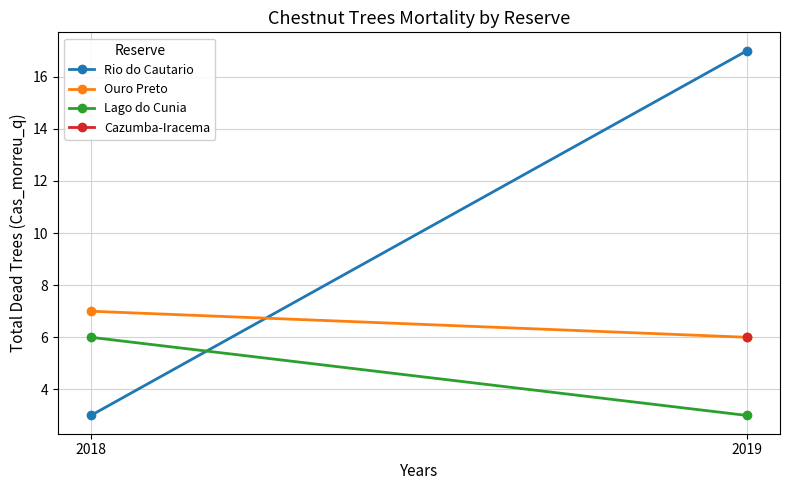

The value of Lago do Cunia at 2019 is 5. True or false?

False